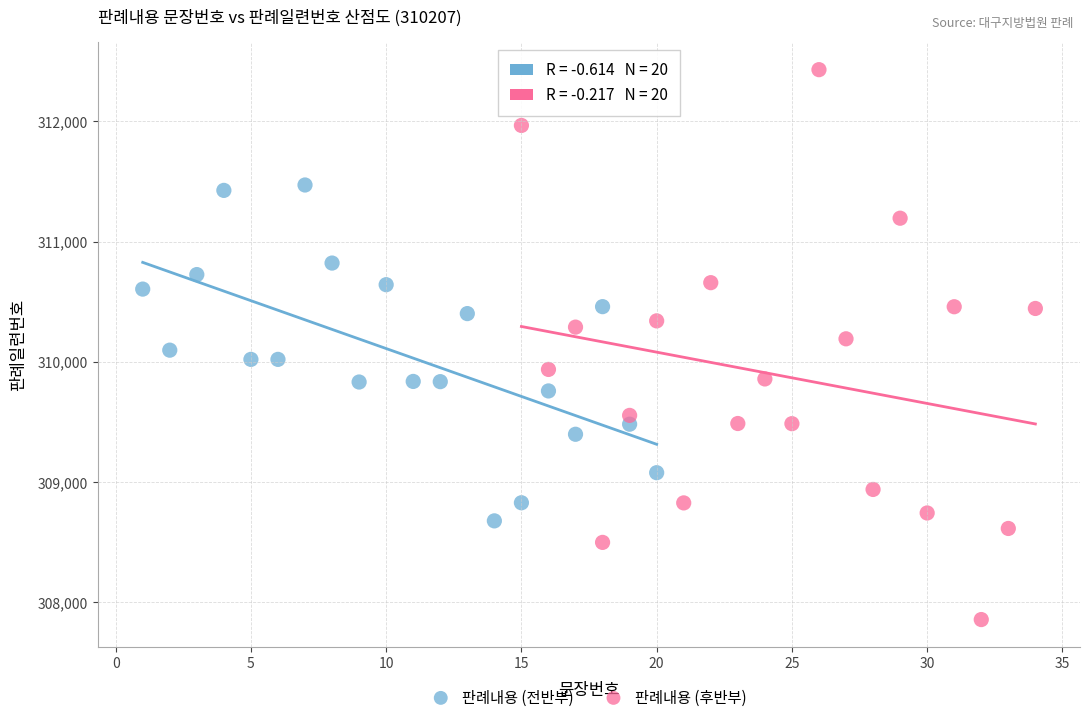

Which series reaches the minimum Y coordinate?

판례내용 (후반부)